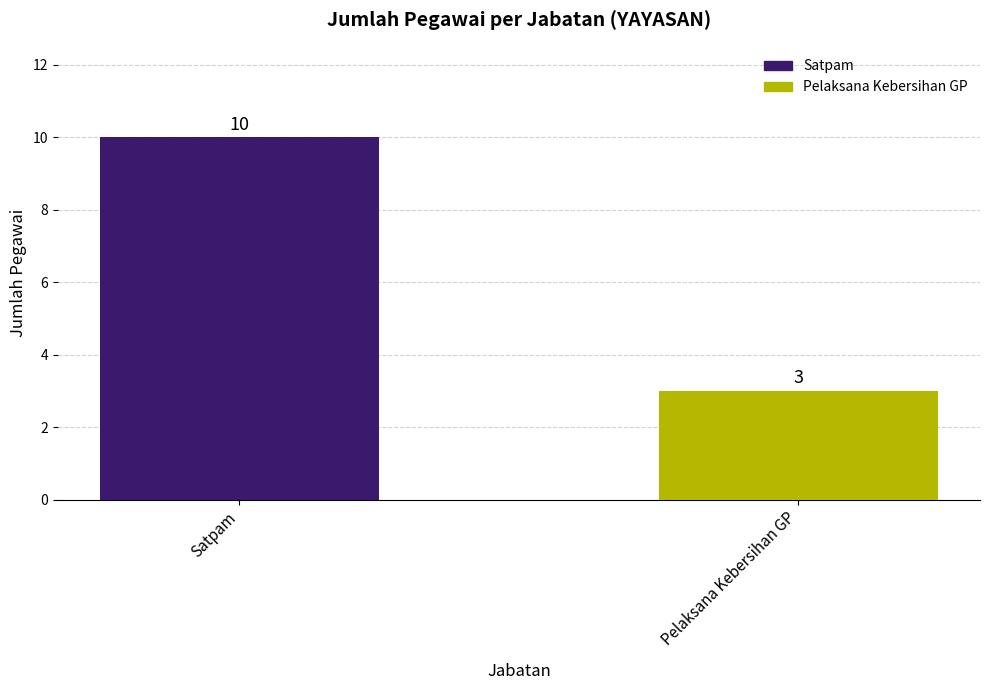

The value at Pelaksana Kebersihan GP is 1. True or false?

False